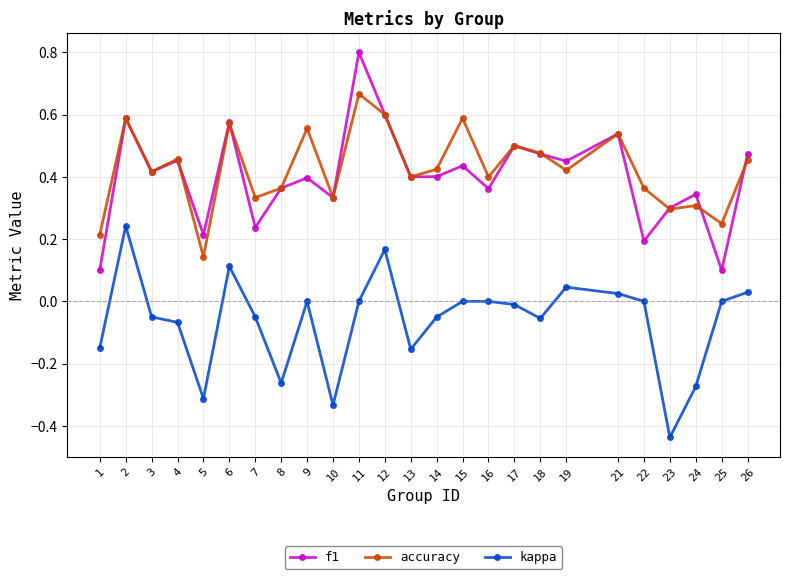

Which series has the largest range (max minus min)?

f1